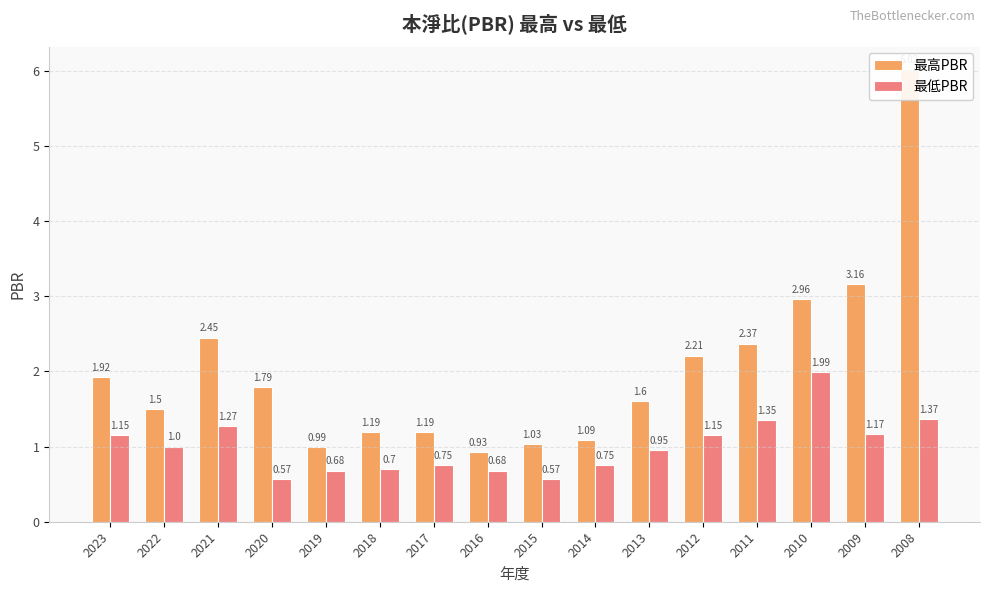

How many data points in 最低PBR are less than 1?

8